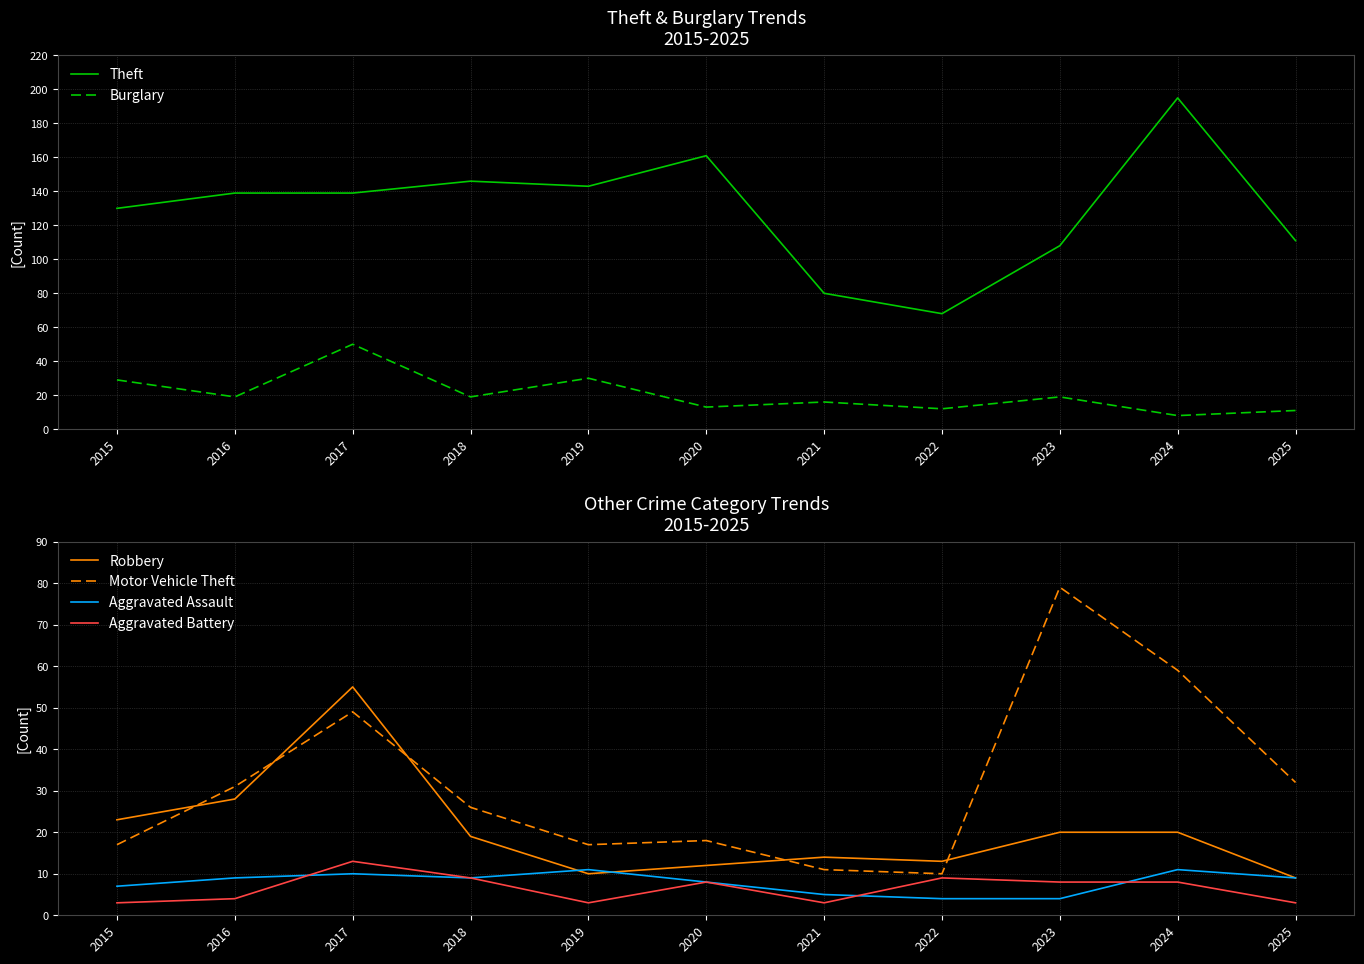

How many interior local peaks does the Theft series have?

3